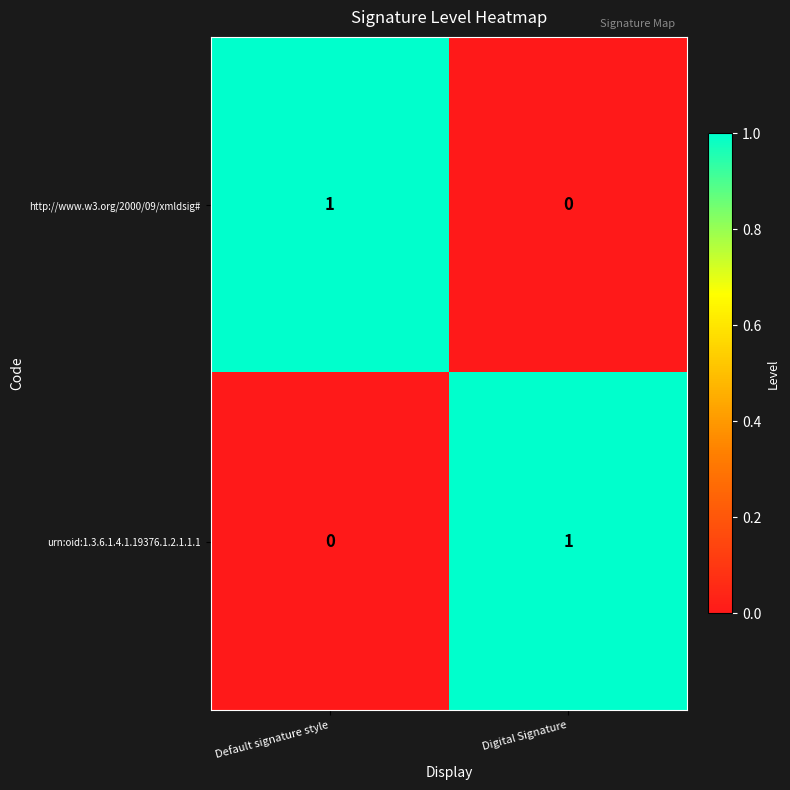

The value of http://www.w3.org/2000/09/xmldsig# at Default signature style is 1. True or false?

True